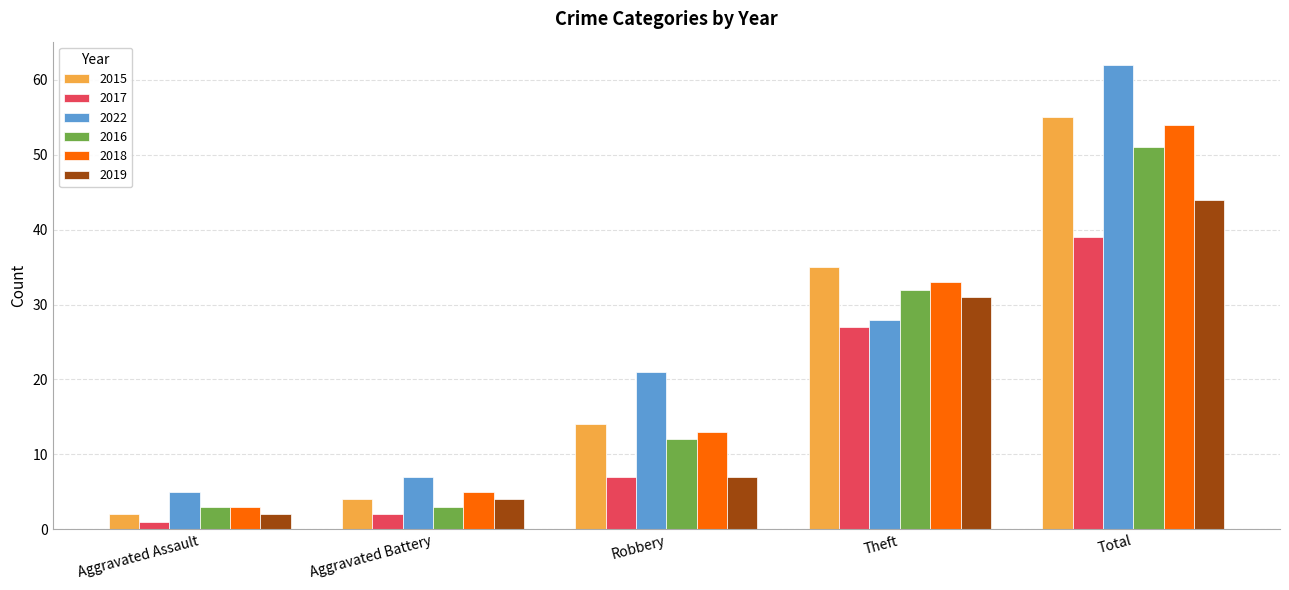

What is the total value across all series at Total?

305